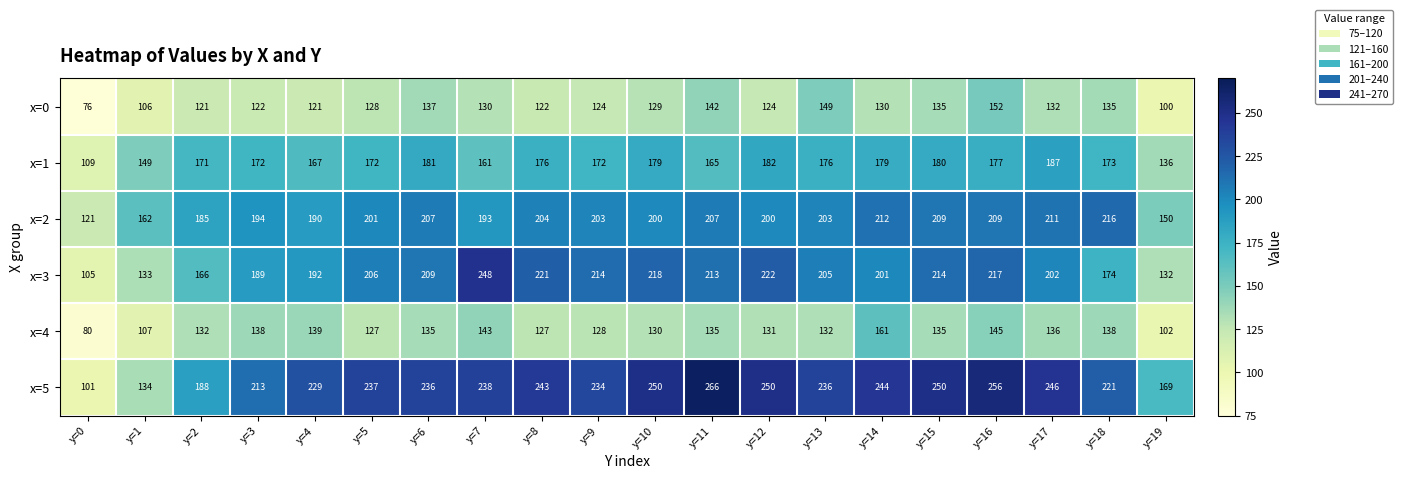

At which category is the sum across all series the highest?

y=16